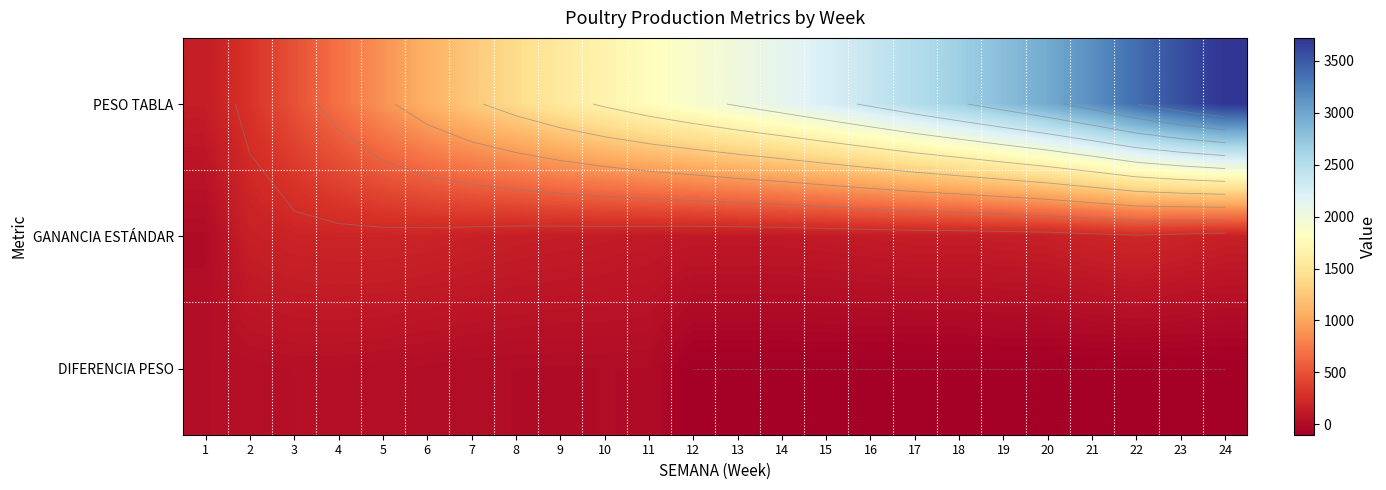

At which category is the sum across all series the highest?

24